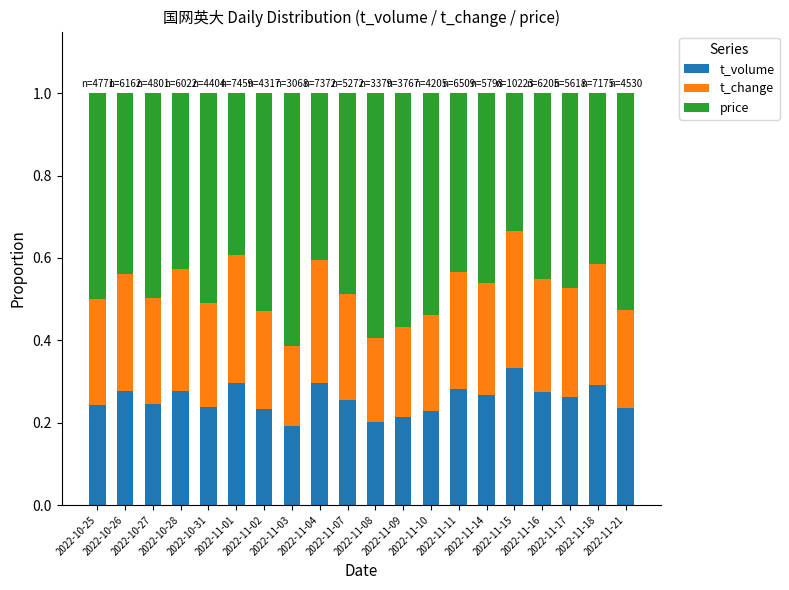

Which series has the widest spread of values?

price